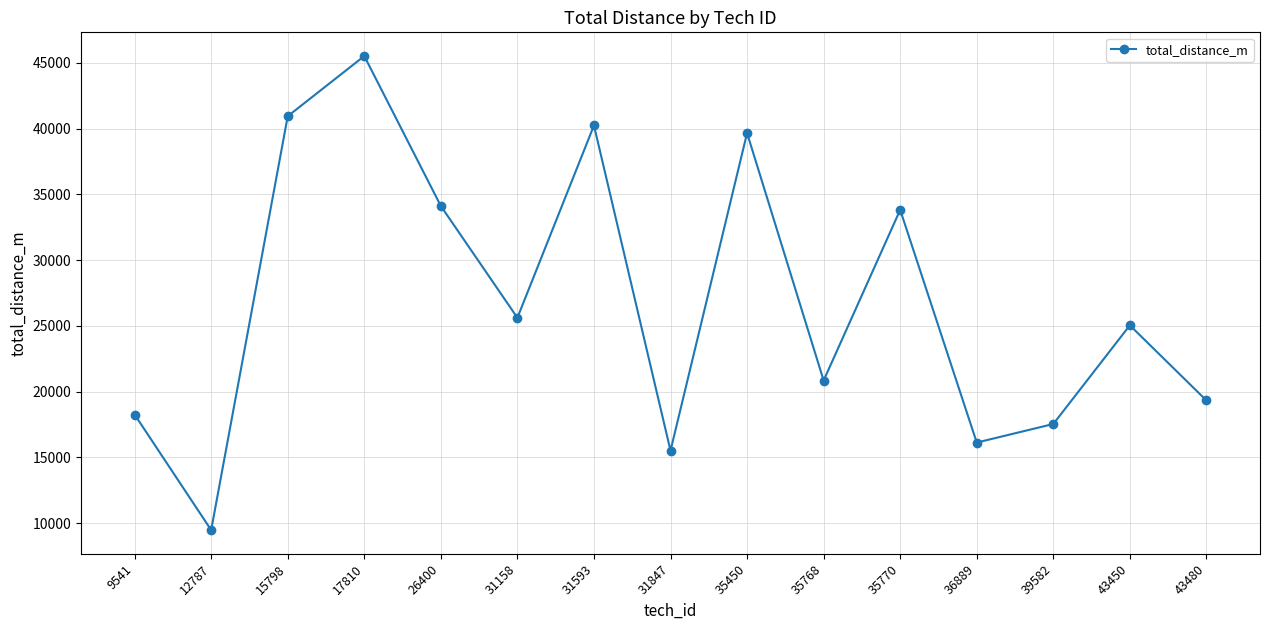

True or false: the data shows 40938 at 15798.

True